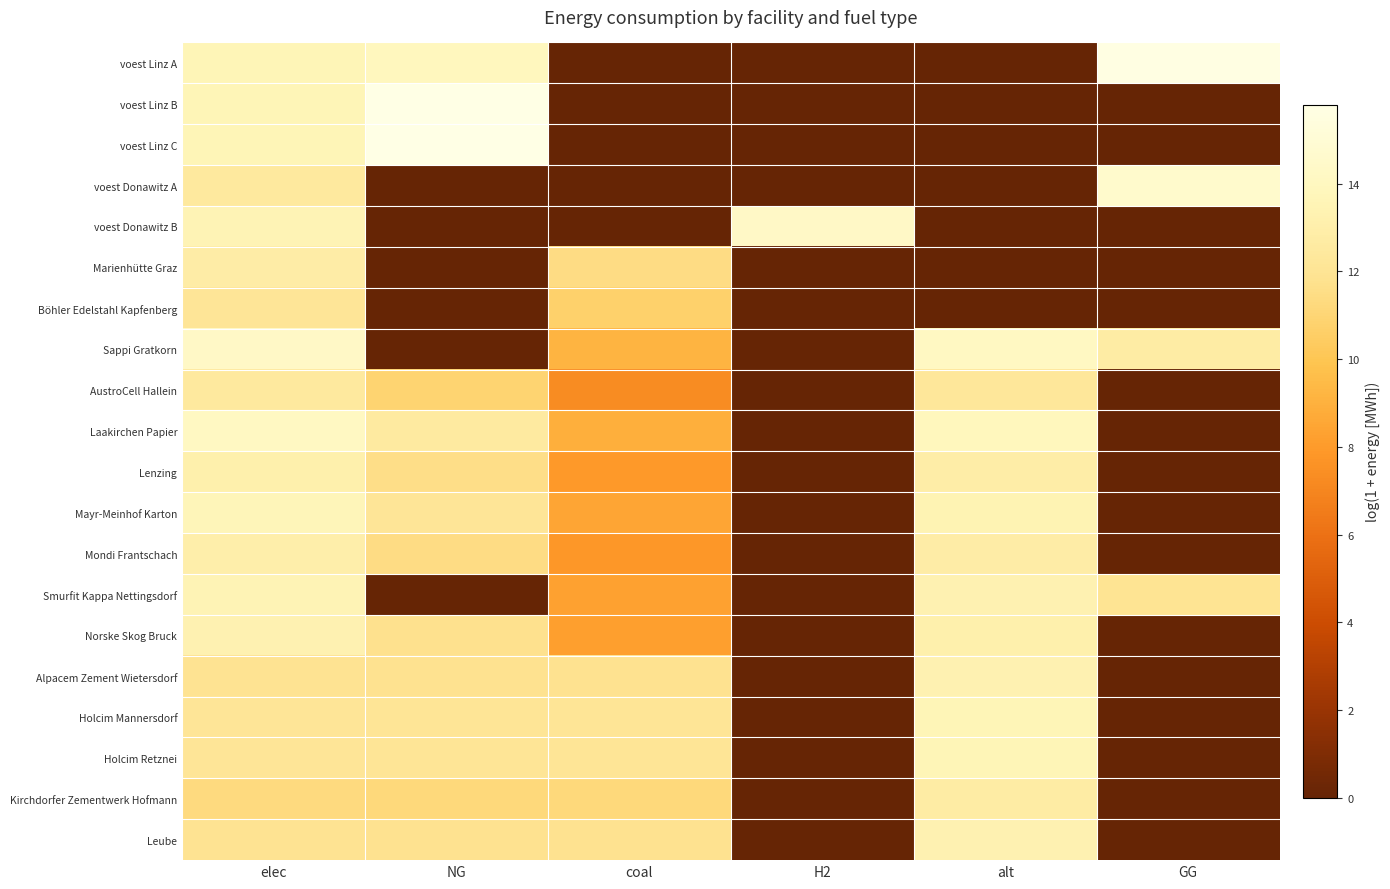

How many series are shown in this chart?

20